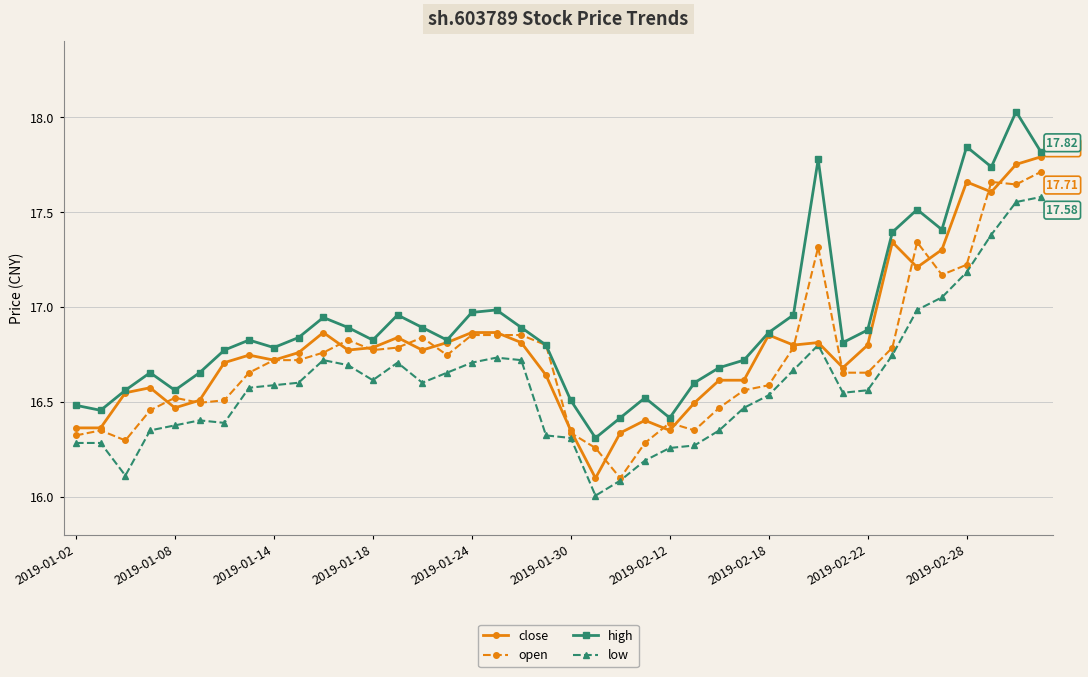

List the series in order of their overall mean, lowest first.

low, open, close, high